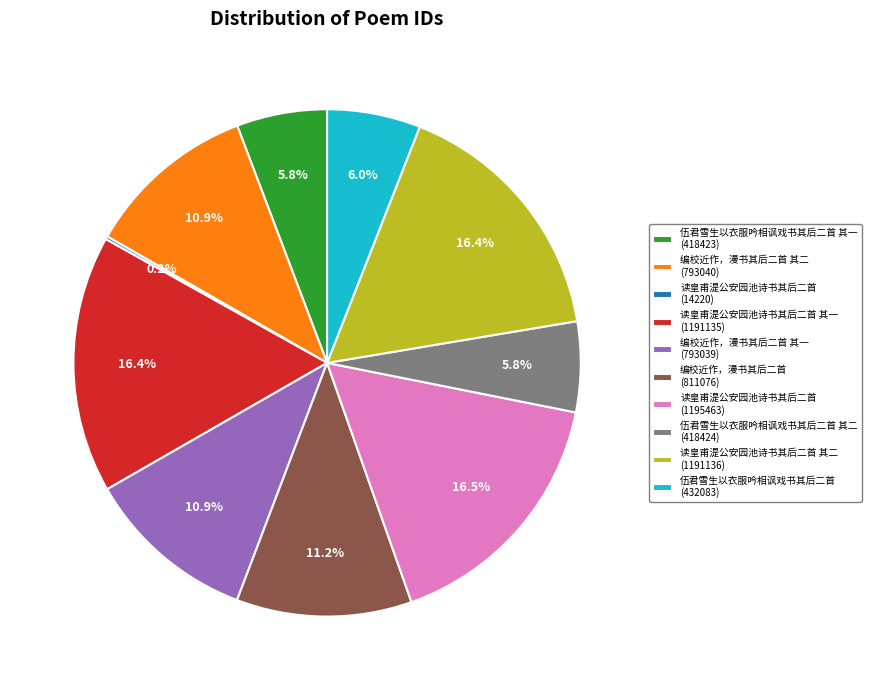

Combined, do 伍君雪生以衣服吟相讽戏书其后二首 其一 (418423) and 伍君雪生以衣服吟相讽戏书其后二首 其二 (418424) account for over 50%?

No